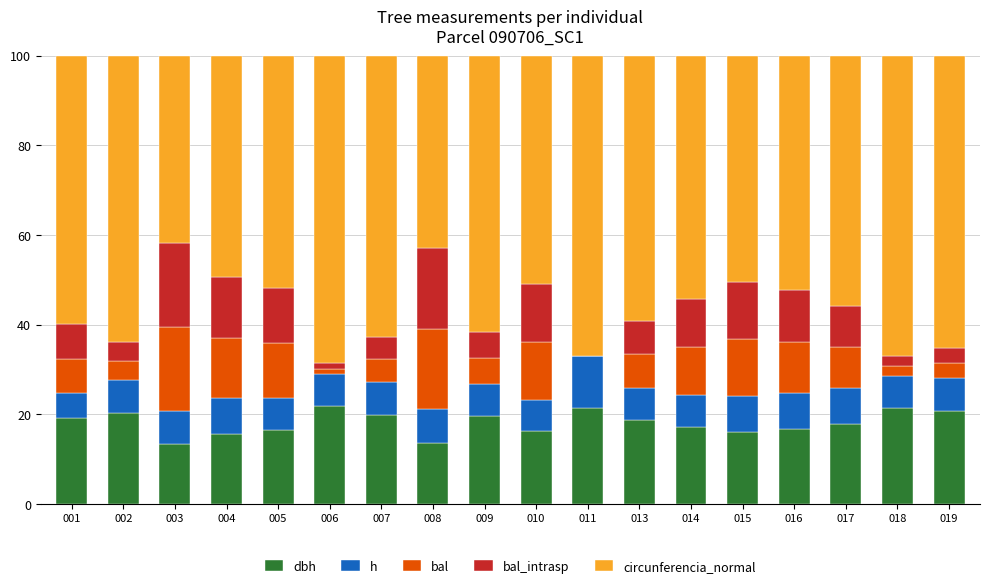

What is the total value across all series at 004?

100.0